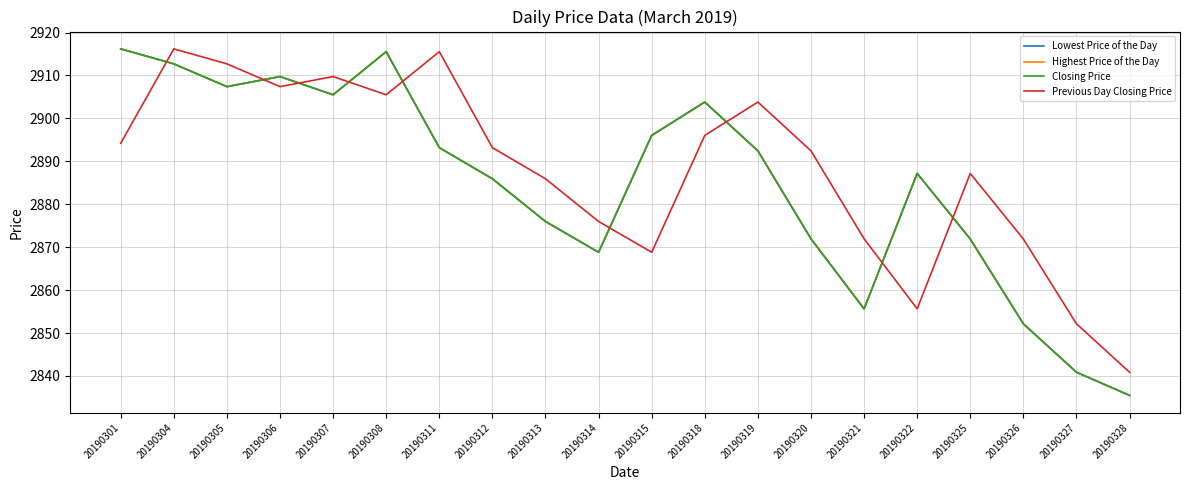

What is the sum of all Closing Price values?

57698.4